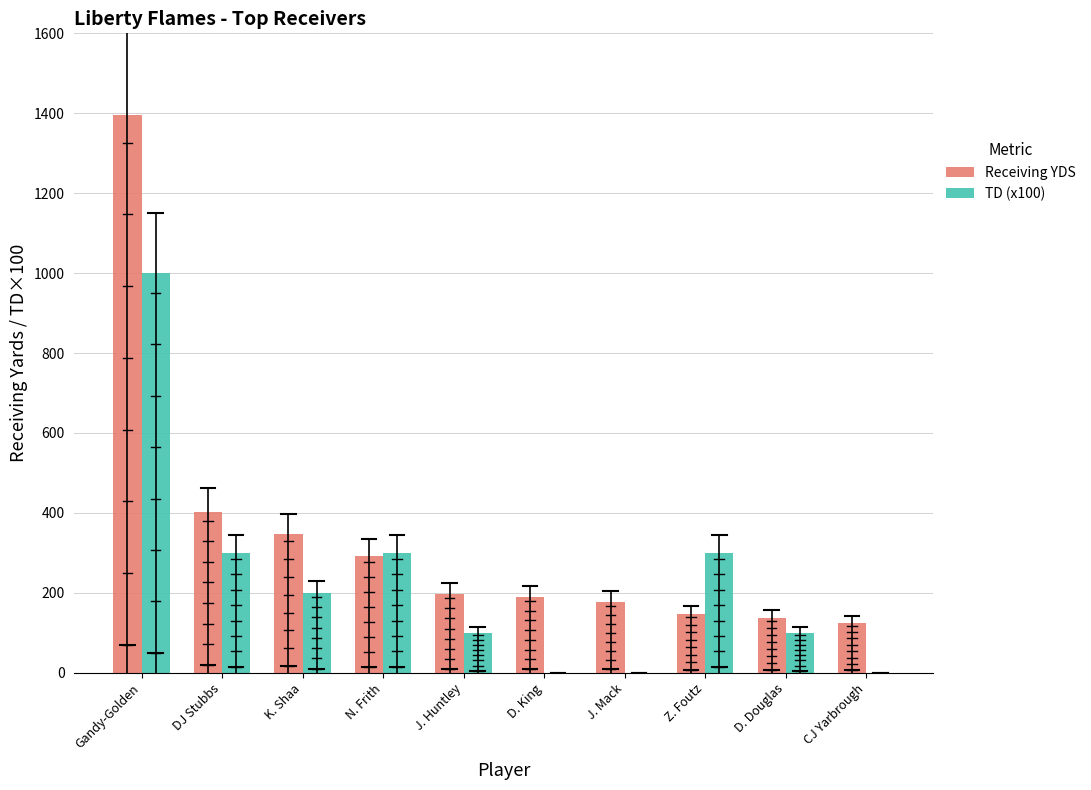

Between D. Douglas and CJ Yarbrough, which series saw the biggest shift?

TD (x100)